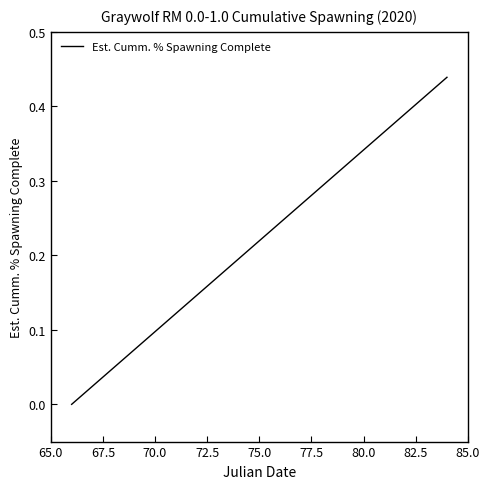

Is it true that the value at 75.0 is 0.4?

False